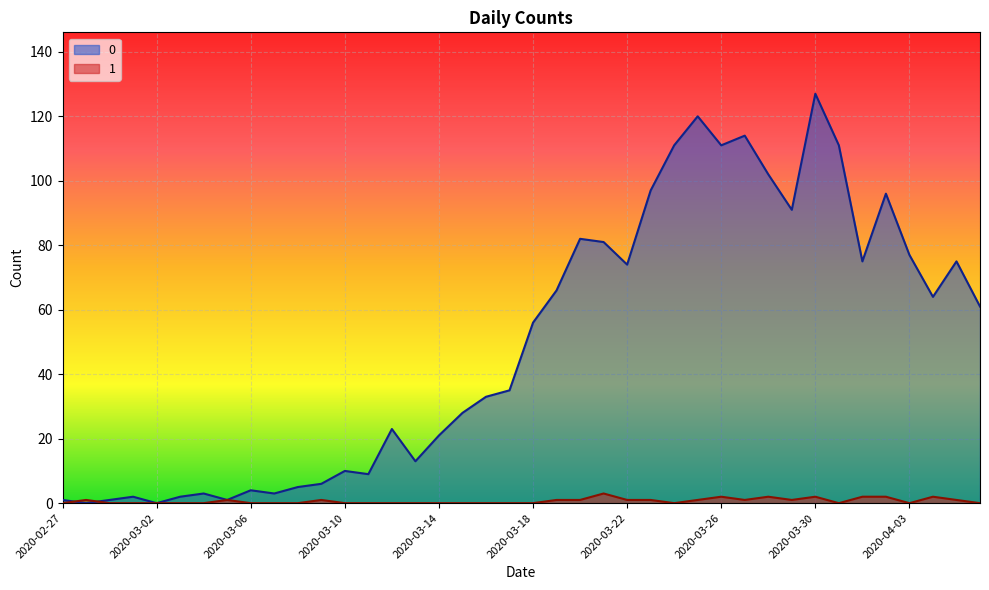

What is the greatest value displayed?

127